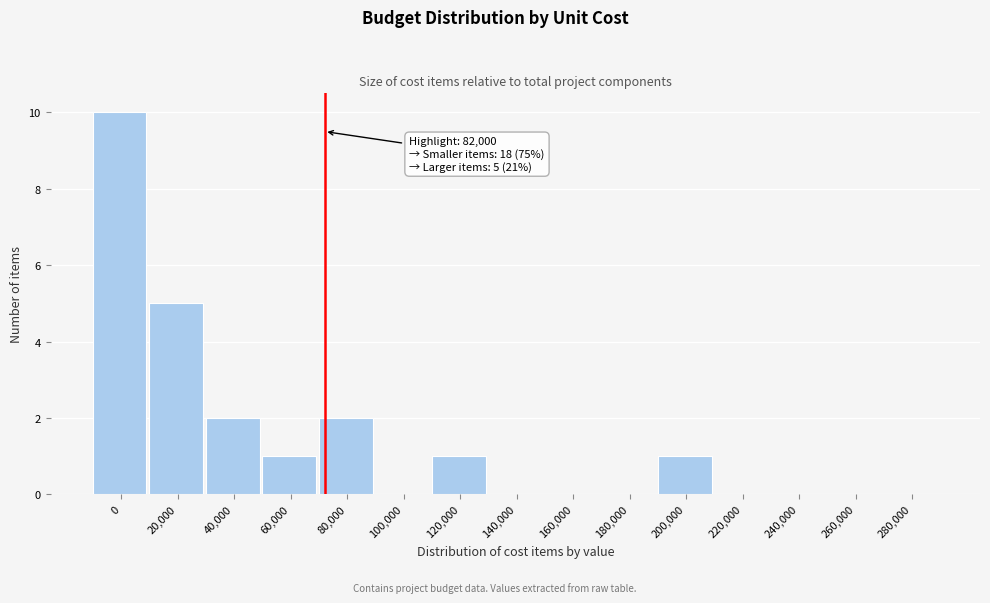

Reading left to right, transcribe all the data shown in this chart.

0=10	20,000=5	40,000=2	60,000=1	80,000=2	100,000=0	120,000=1	140,000=0	160,000=0	180,000=0	200,000=1	220,000=0	240,000=0	260,000=0	280,000=0